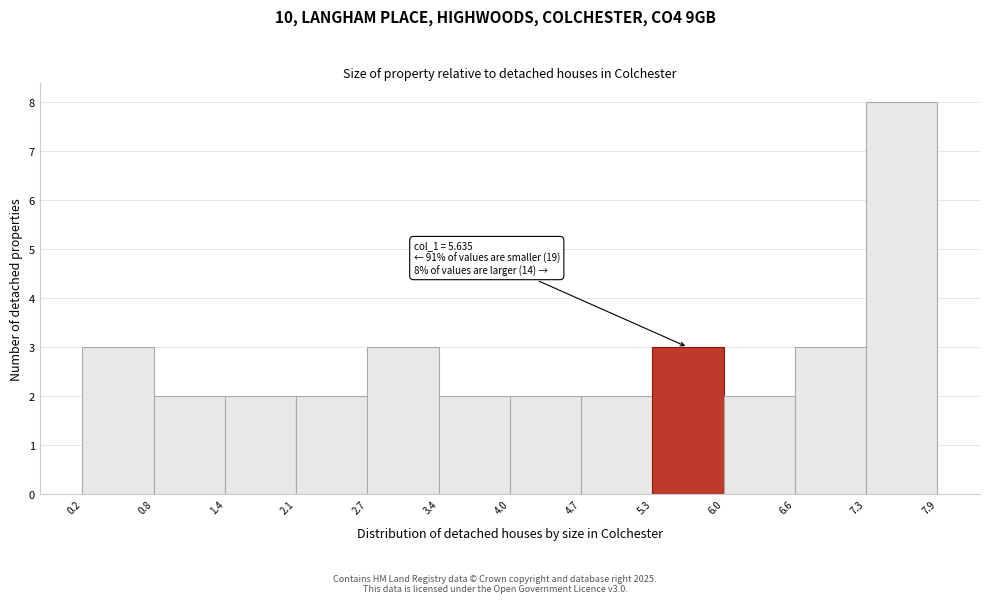

Which range on the x-axis has the tallest bar?

7.3 to 7.9